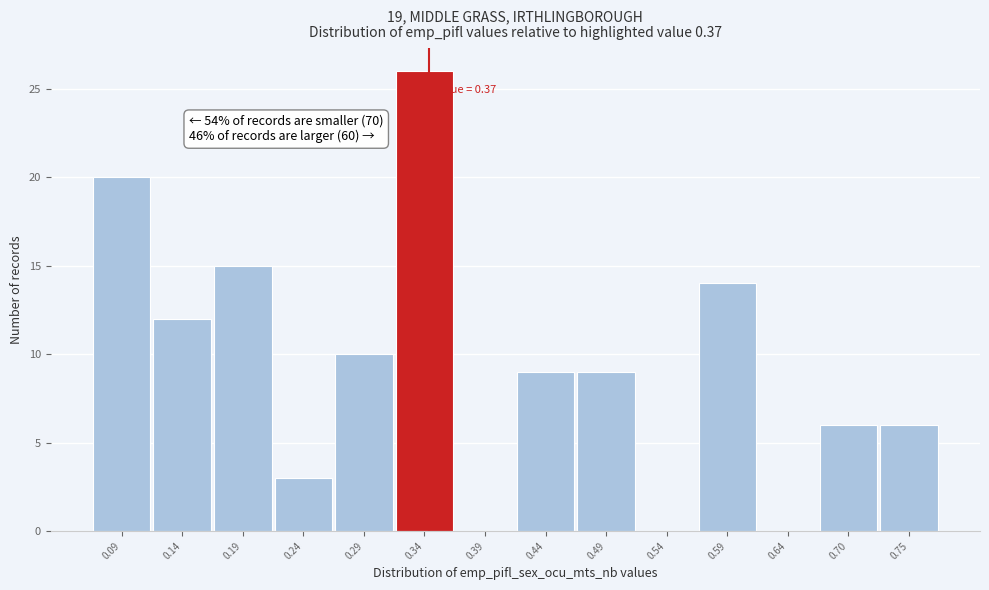

Reading left to right, extract all data points from this chart.

0.09=20	0.14=12	0.19=15	0.24=3	0.29=10	0.34=26	0.39=0	0.44=9	0.49=9	0.54=0	0.59=14	0.64=0	0.70=6	0.75=6